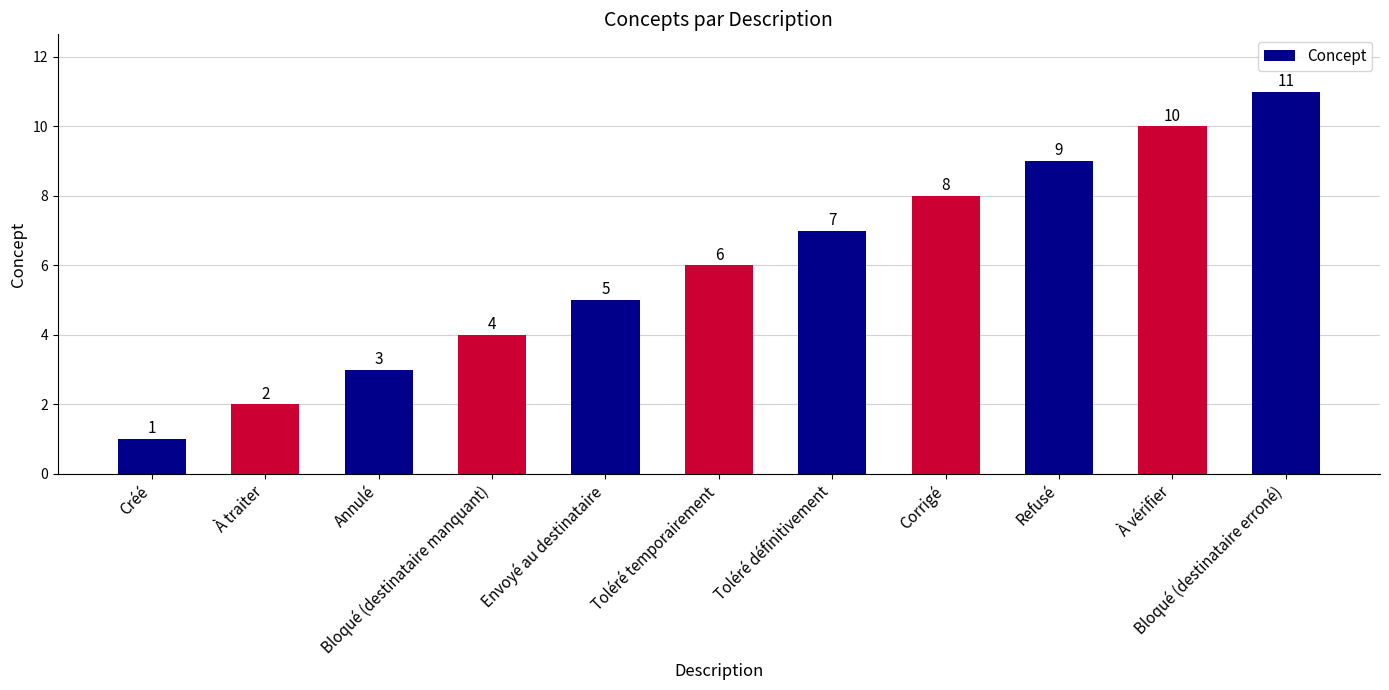

Reading left to right, extract all data points from this chart.

Créé=1	À traiter=2	Annulé=3	Bloqué (destinataire manquant)=4	Envoyé au destinataire=5	Toléré temporairement=6	Toléré définitivement=7	Corrigé=8	Refusé=9	À vérifier=10	Bloqué (destinataire erroné)=11